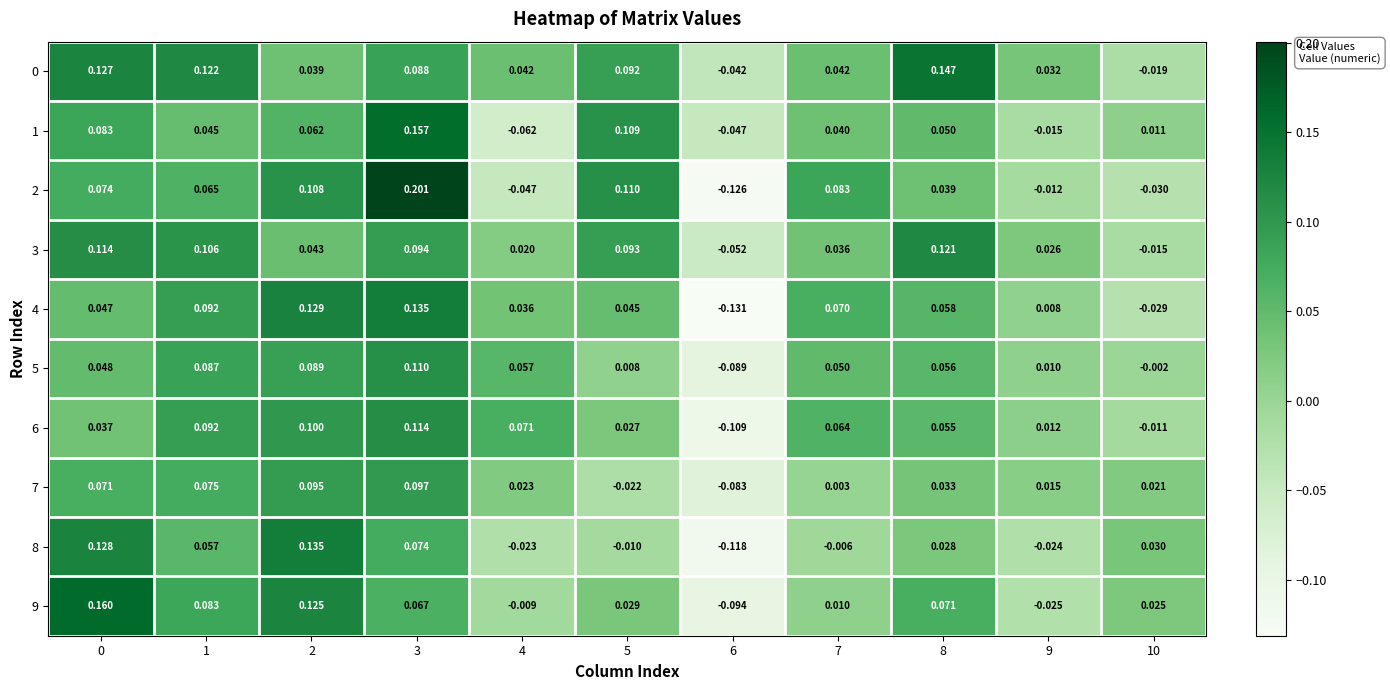

Between 2 and 8, which is larger?

8